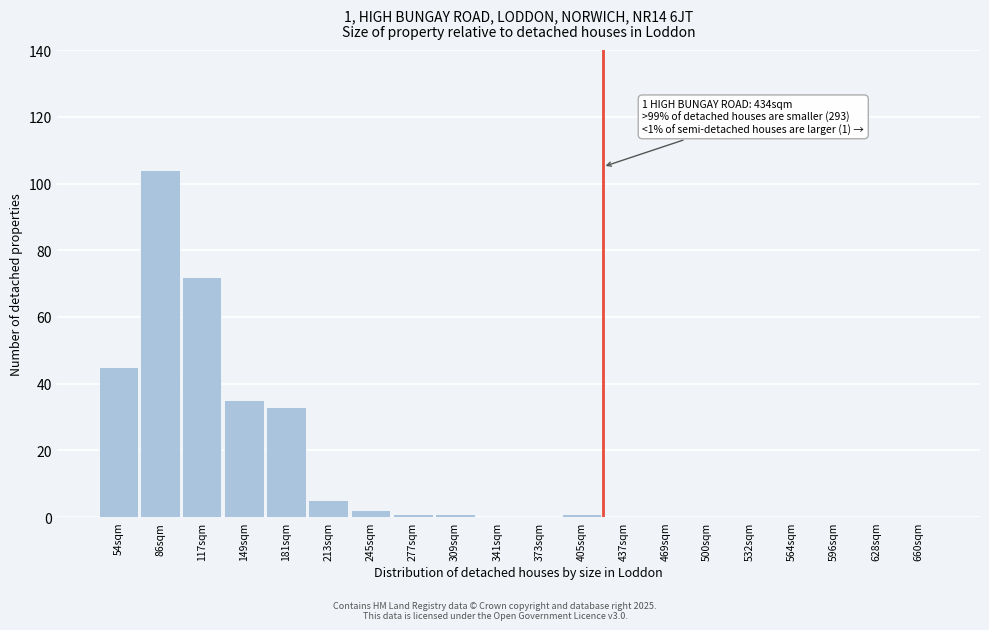

Reading left to right, transcribe all the data shown in this chart.

54sqm=45	86sqm=104	117sqm=72	149sqm=35	181sqm=33	213sqm=5	245sqm=2	277sqm=1	309sqm=1	341sqm=0	373sqm=0	405sqm=1	437sqm=0	469sqm=0	500sqm=0	532sqm=0	564sqm=0	596sqm=0	628sqm=0	660sqm=0